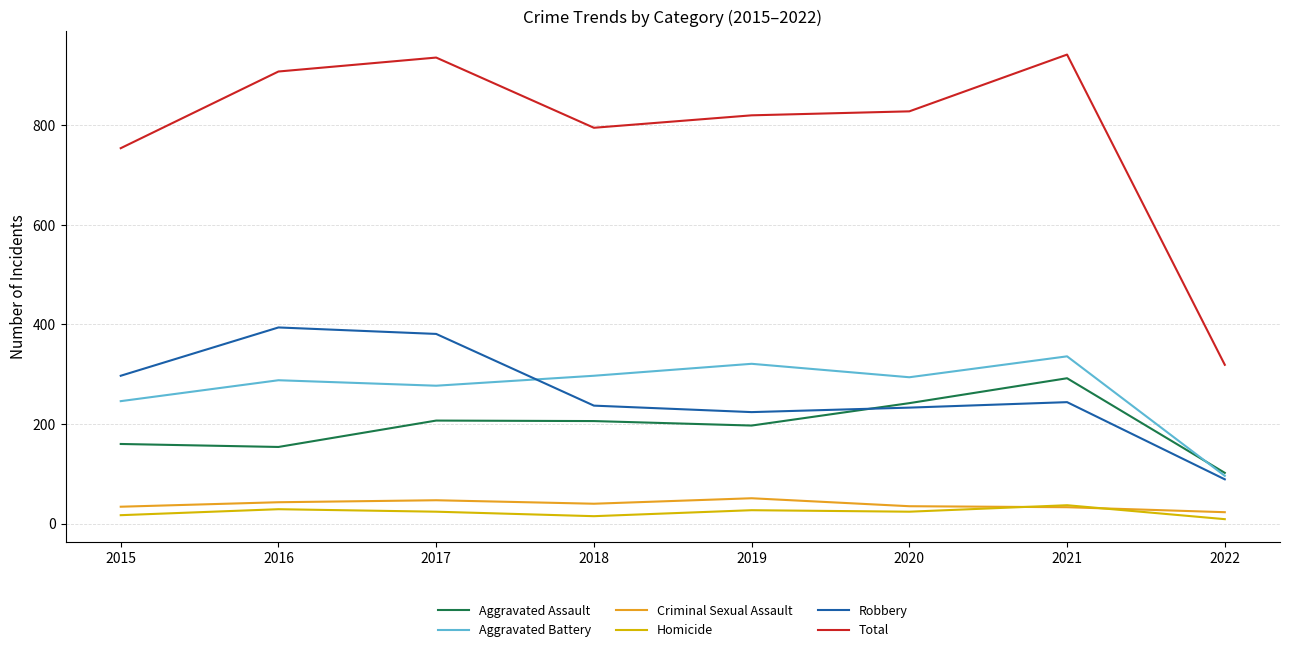

Which series has the largest total across all categories?

Total